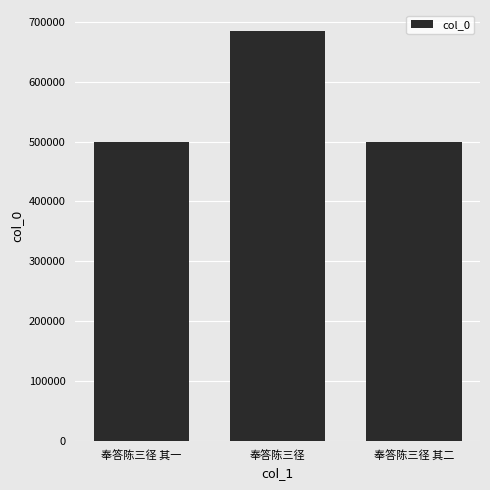

At which label is the value closest to 592734?

奉答陈三径 其二